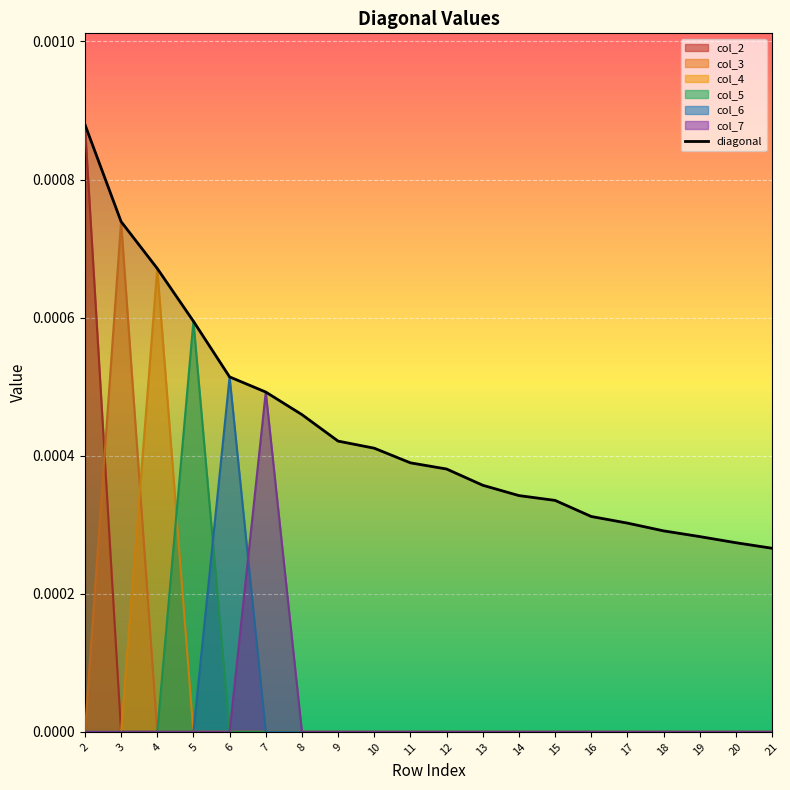

True or false: col_2 has a value of 0.0 at 18.

True